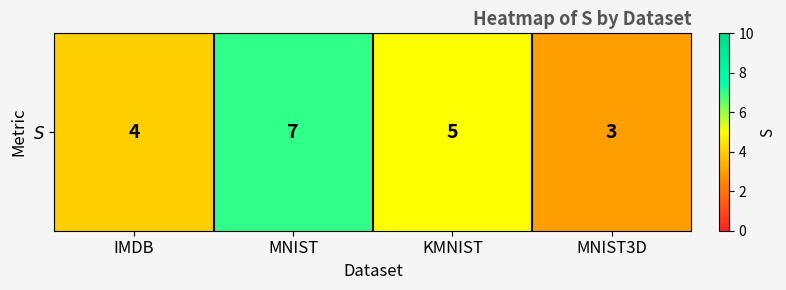

Rank the categories by value from lowest to highest.

MNIST3D, IMDB, KMNIST, MNIST